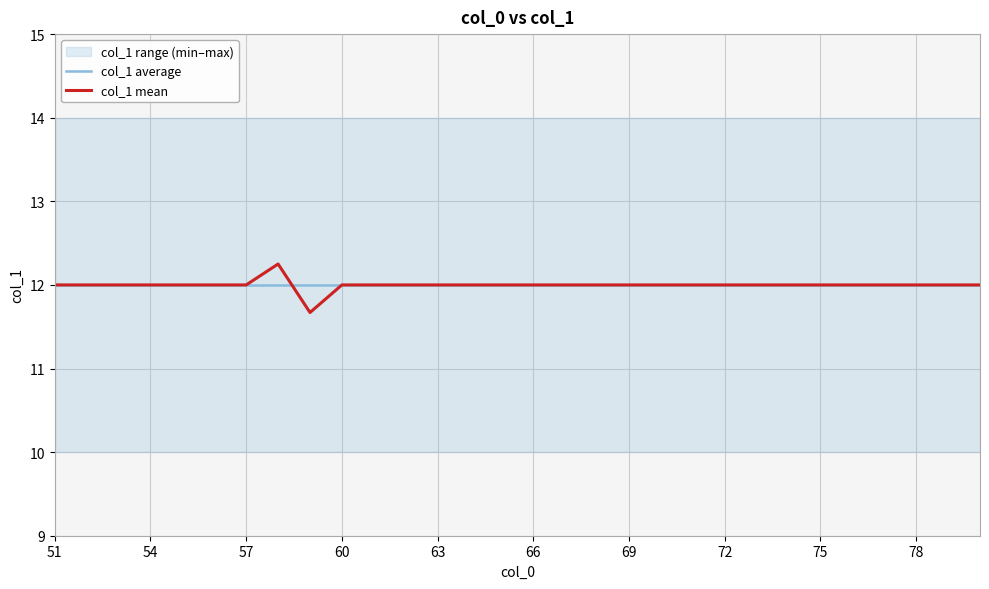

What is the lowest value of the col_1 mean series?

11.7